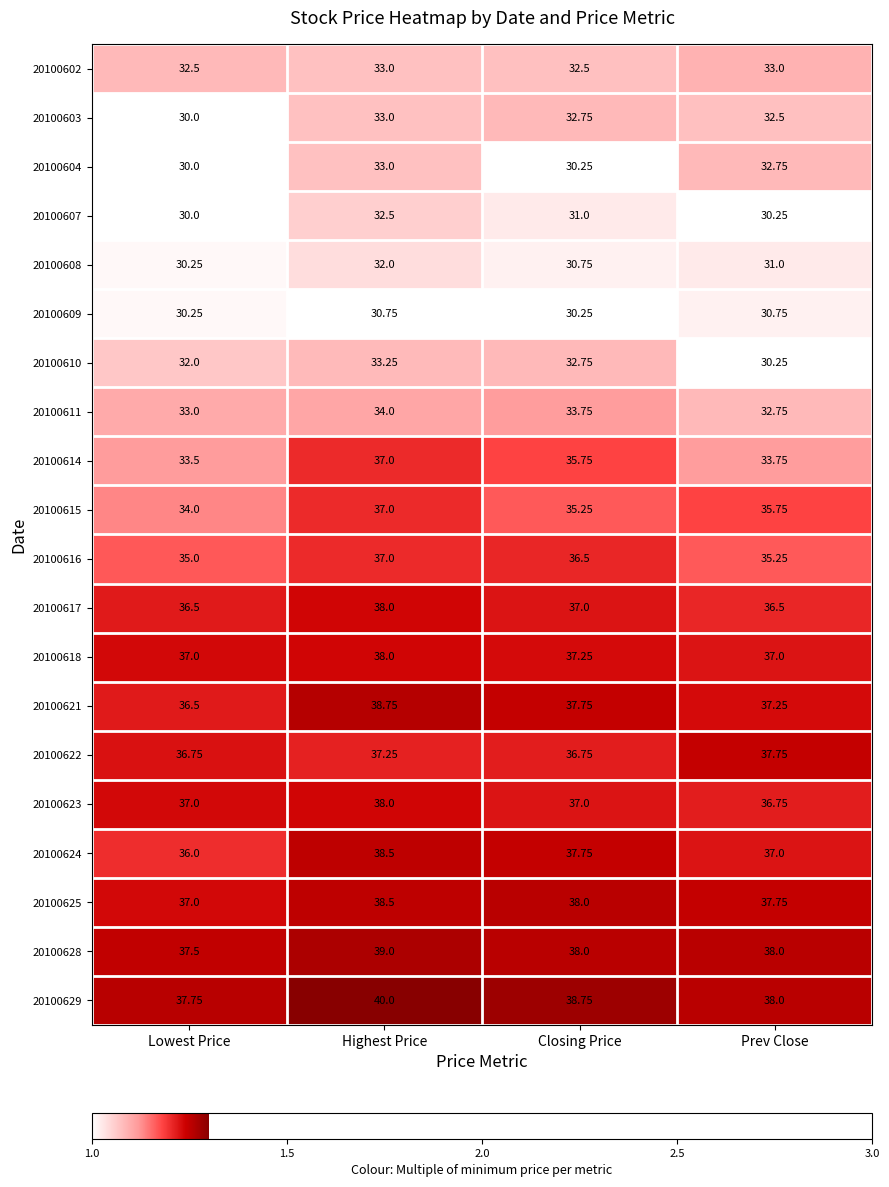

How many distinct data groups are displayed?

20